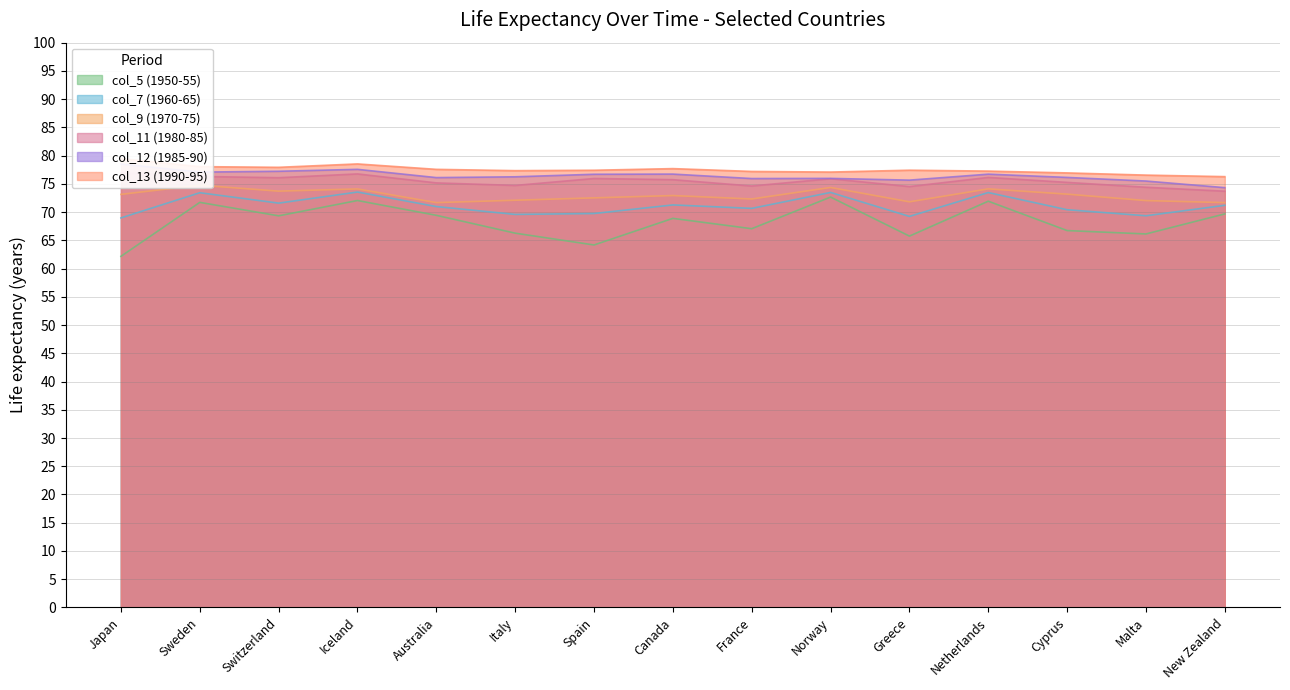

At which category is the sum across all series the highest?

Iceland